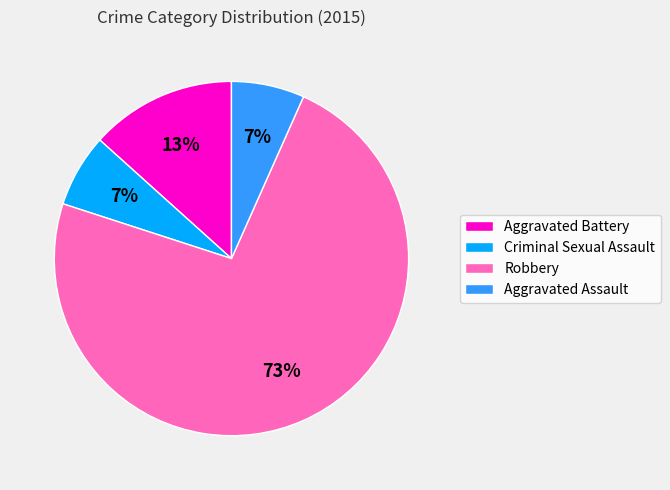

How many segments does this pie chart have?

4